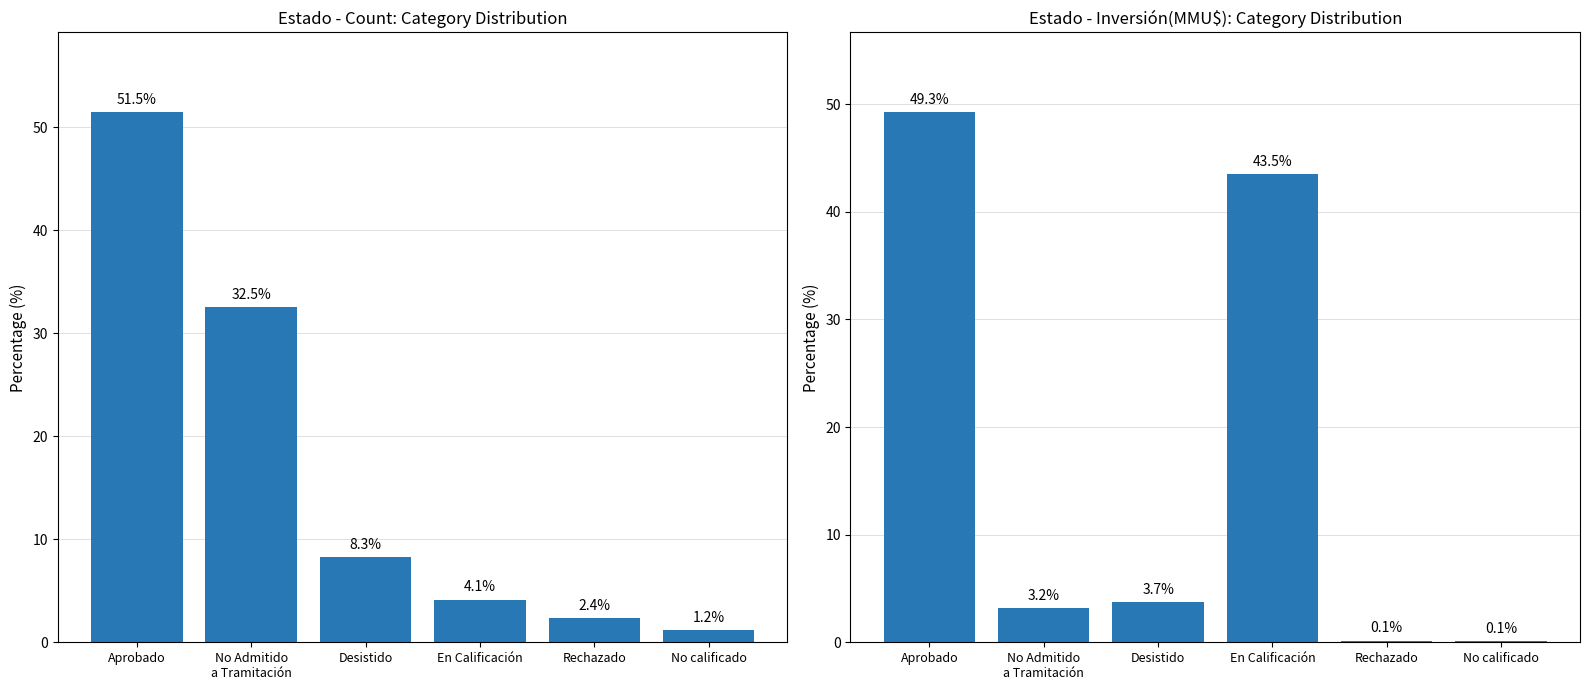

What position from the left is No calificado?

6